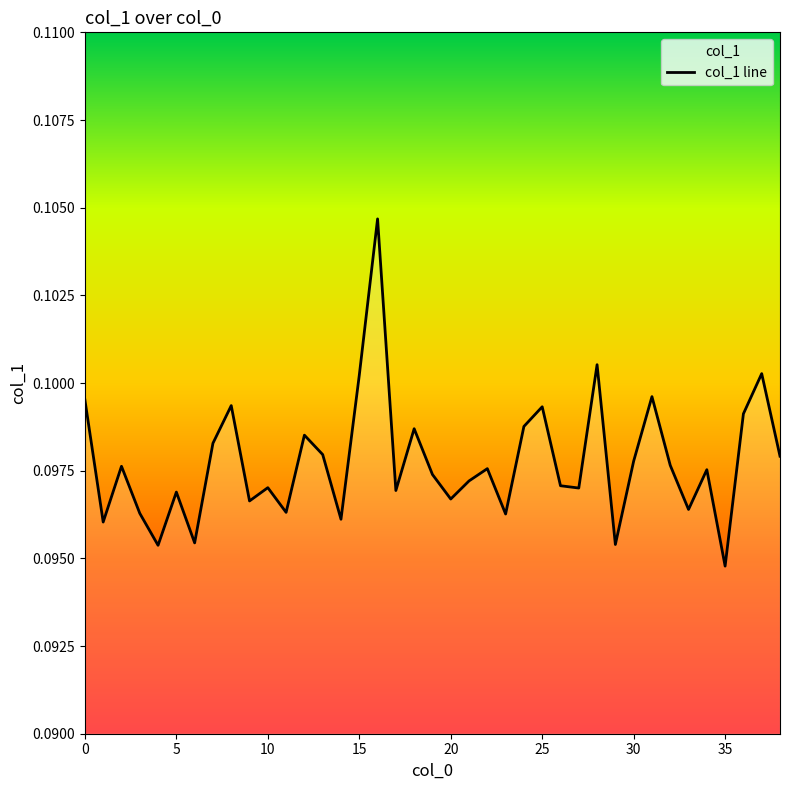

Is it true that the value at 33 is 0.0?

False